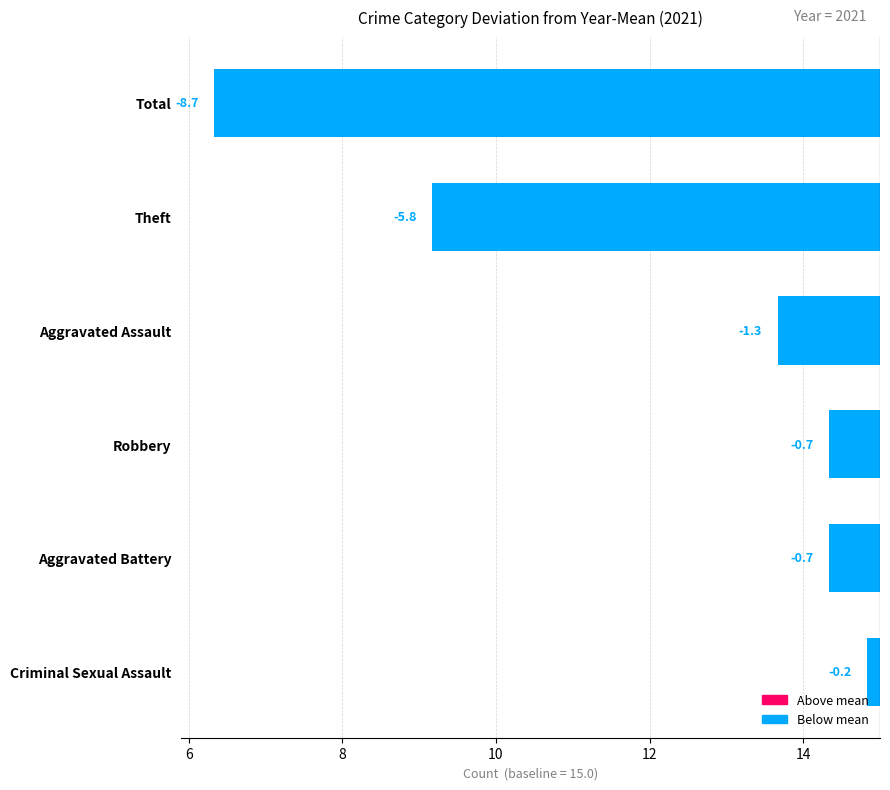

Reading right to left, transcribe all the data shown in this chart.

-0.2	-0.7	-0.7	-1.3	-5.8	-8.7